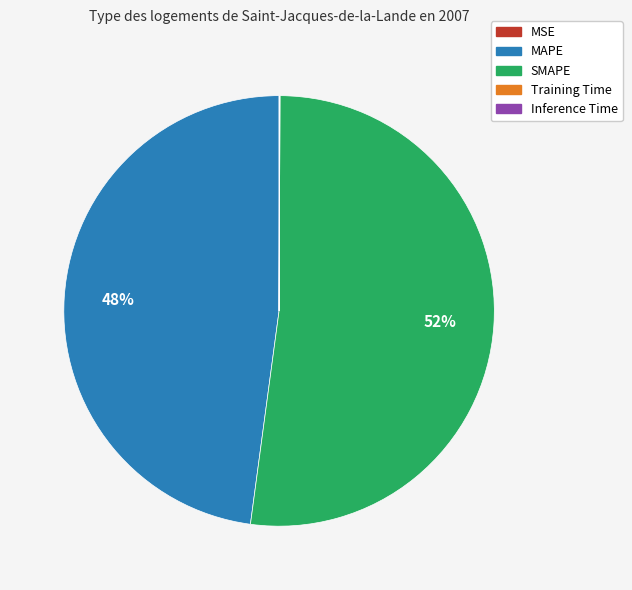

Which slice represents more than half of the pie?

SMAPE